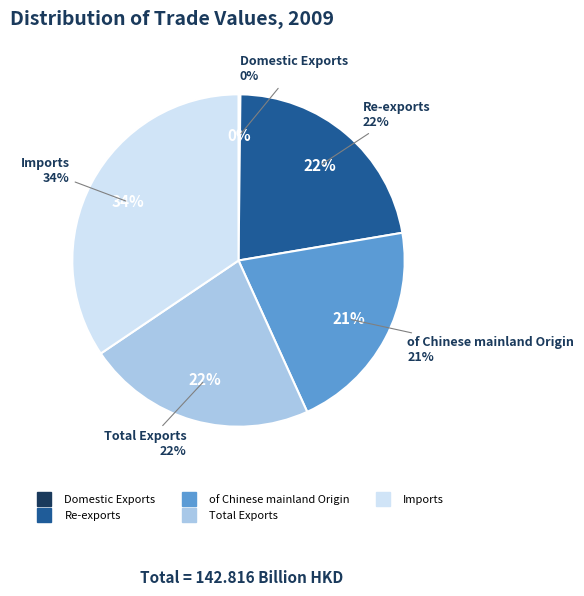

Is there a majority slice in this chart?

No